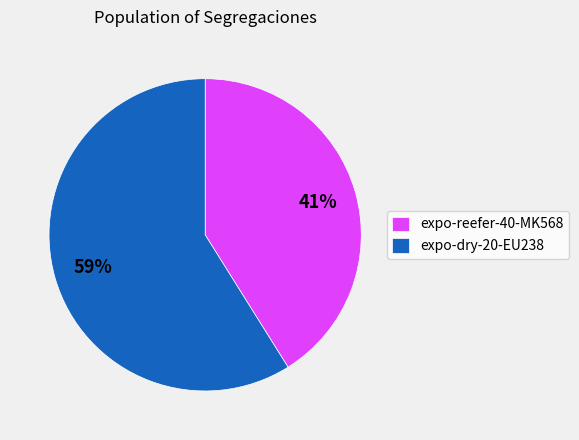

To the nearest percent, what is the average slice percentage?

50%